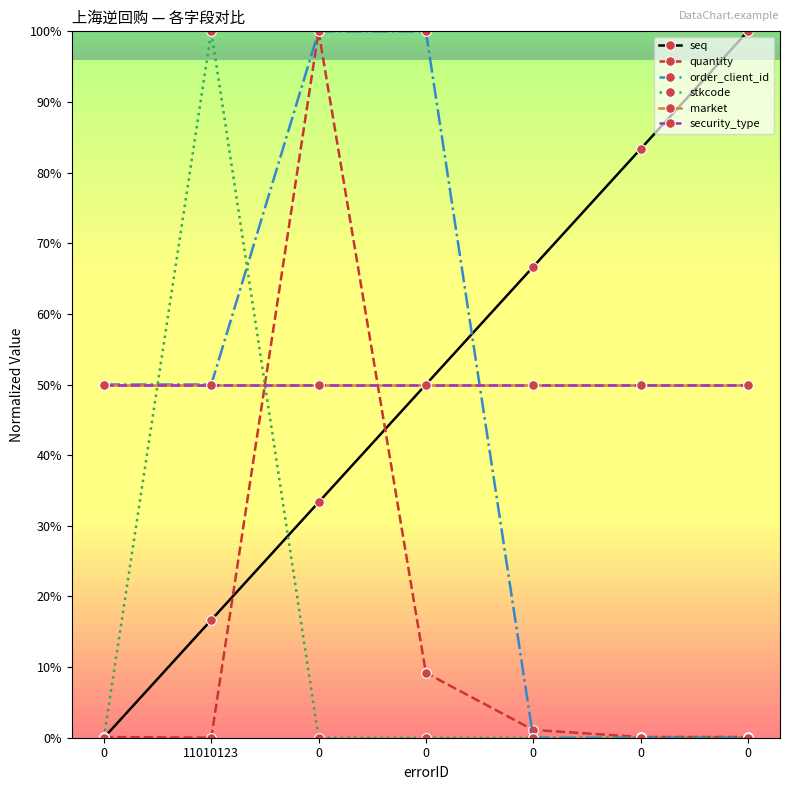

Is this an area chart (filled region under the line)?

No